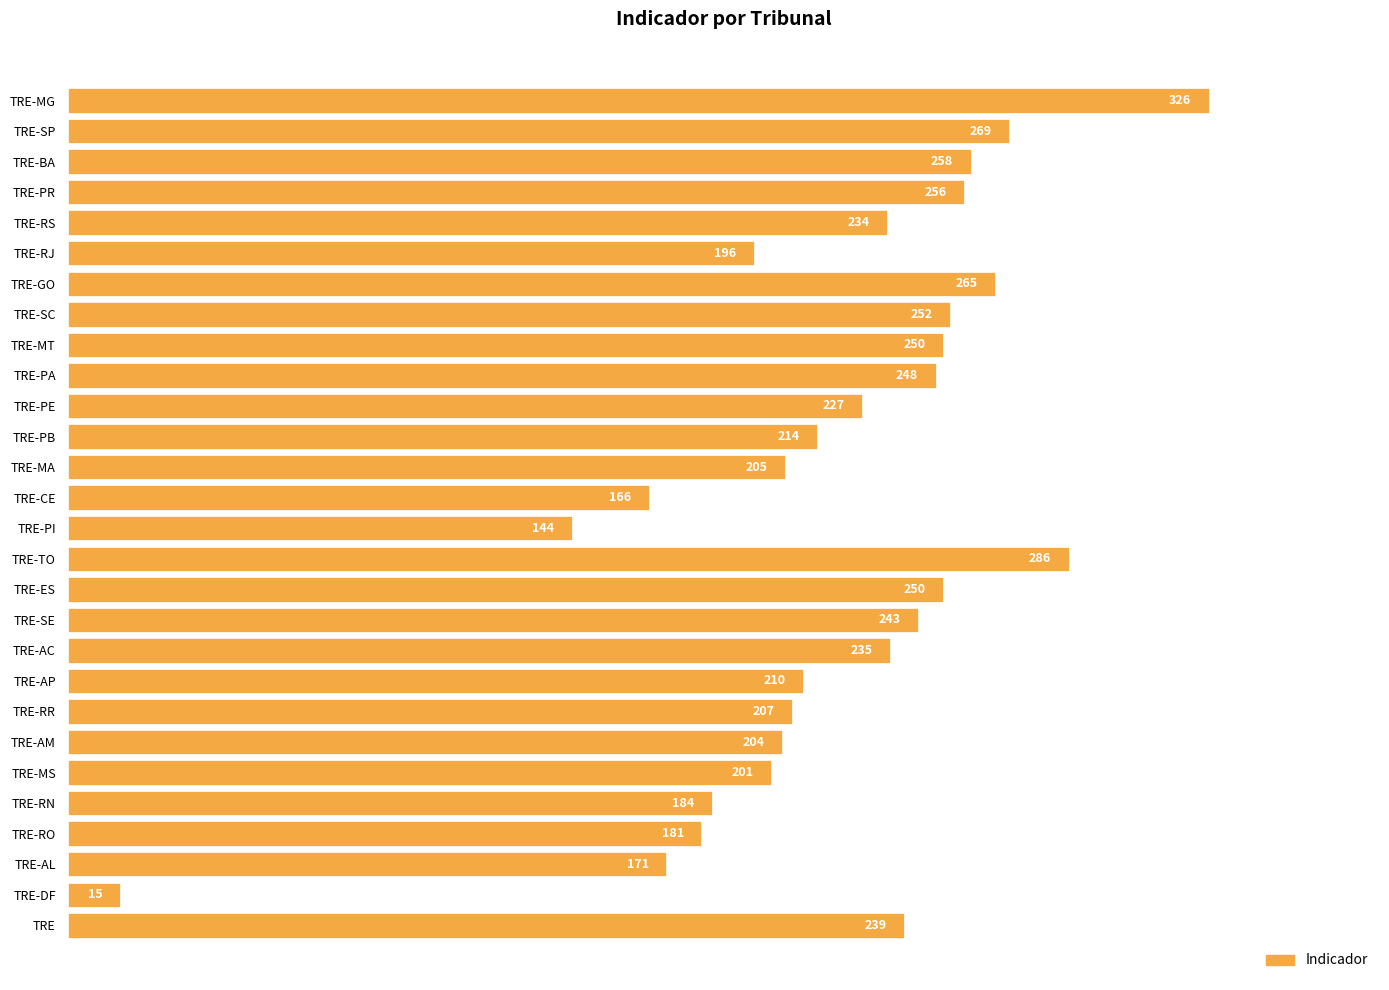

Which label corresponds to the smallest value in the chart?

TRE-DF